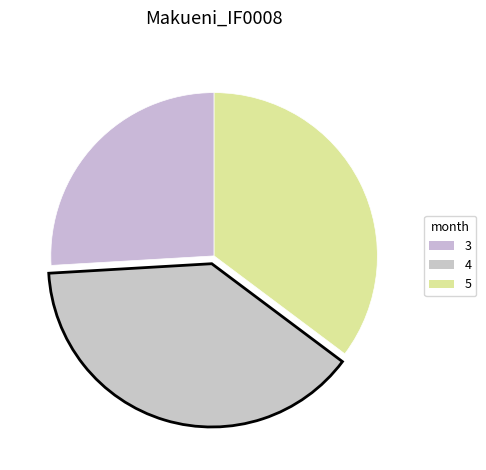

Rank the categories by value from highest to lowest.

4, 5, 3